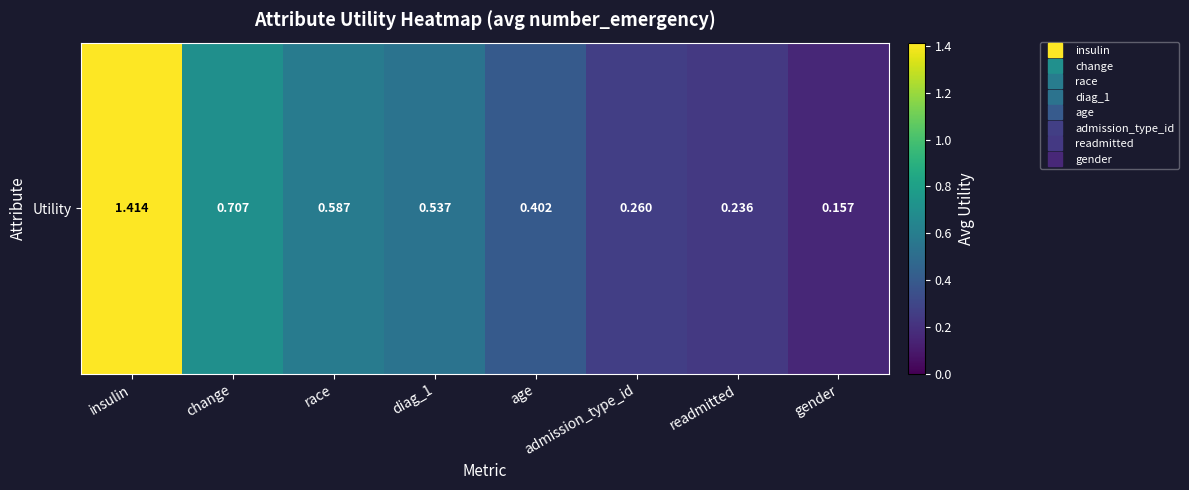

Count the values in the range 0 to 1.

7